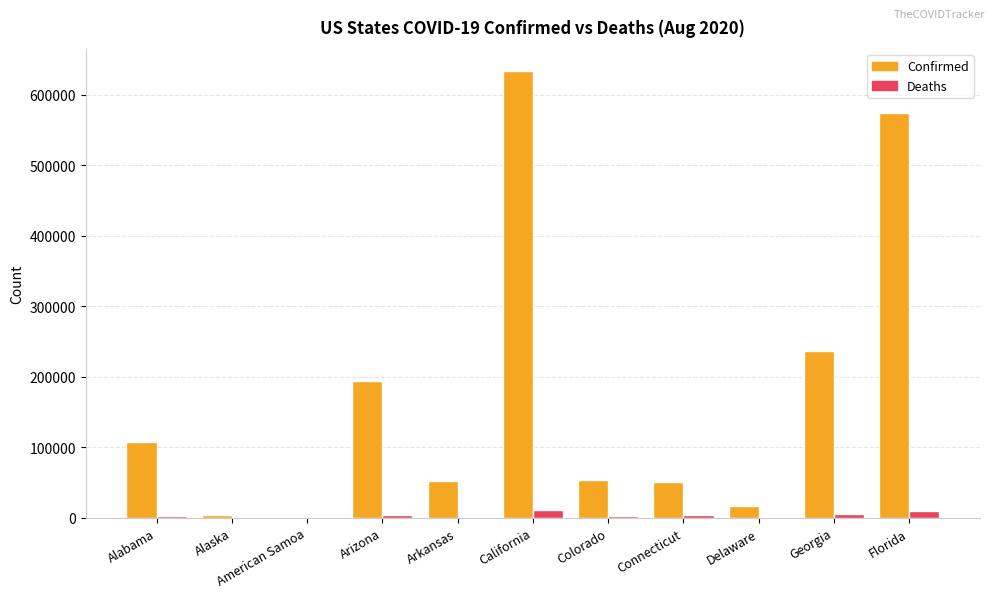

How many groups of bars are there?

11